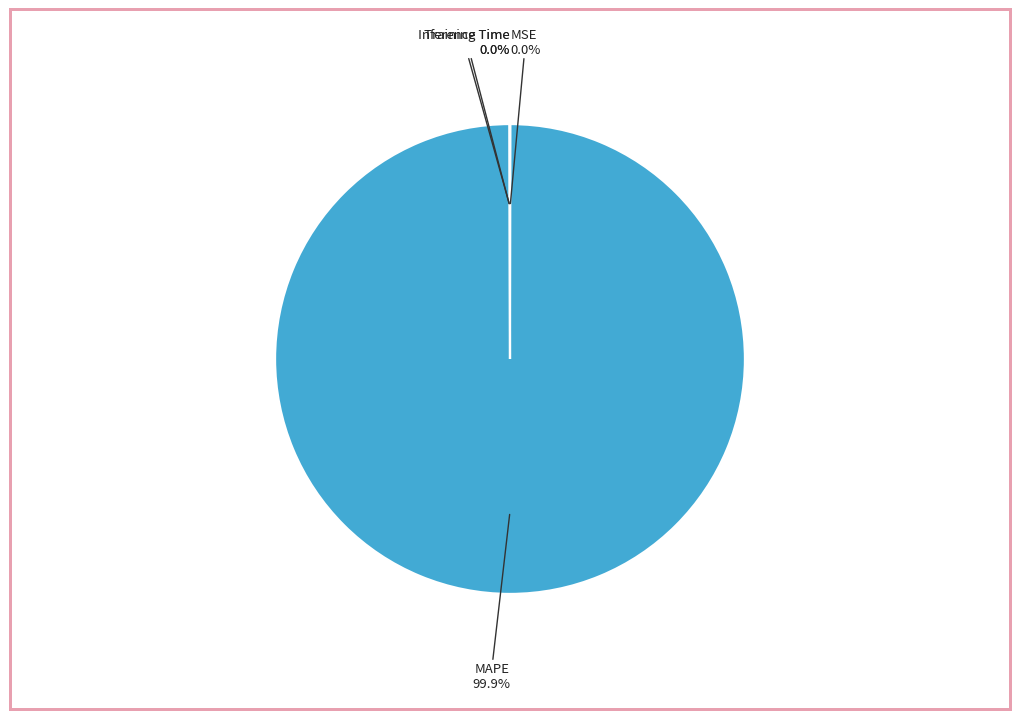

Is there a majority slice in this chart?

Yes